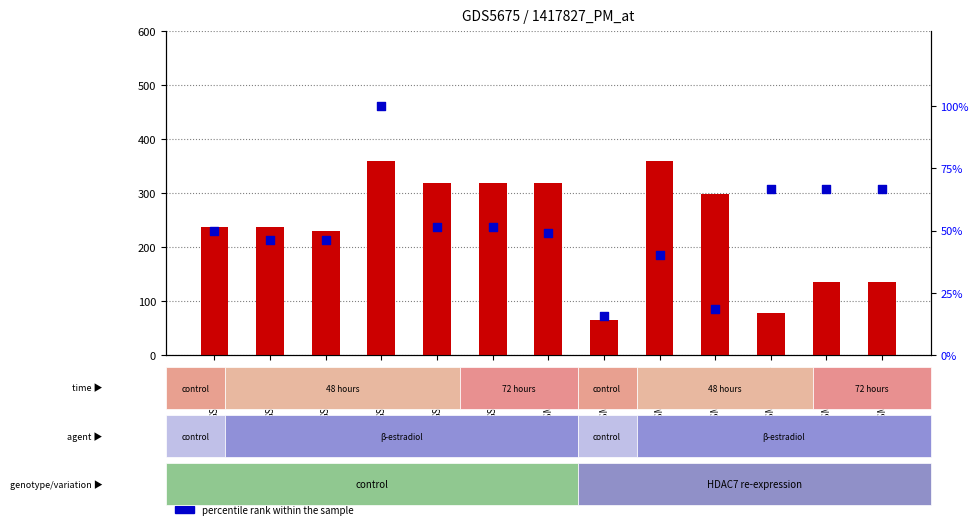

What are all the series names shown in the legend?

transformed count, percentile rank within the sample